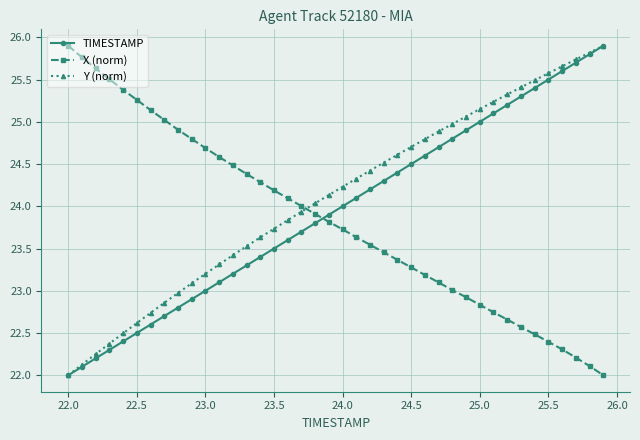

What are all the series names shown in the legend?

TIMESTAMP, X (norm), Y (norm)